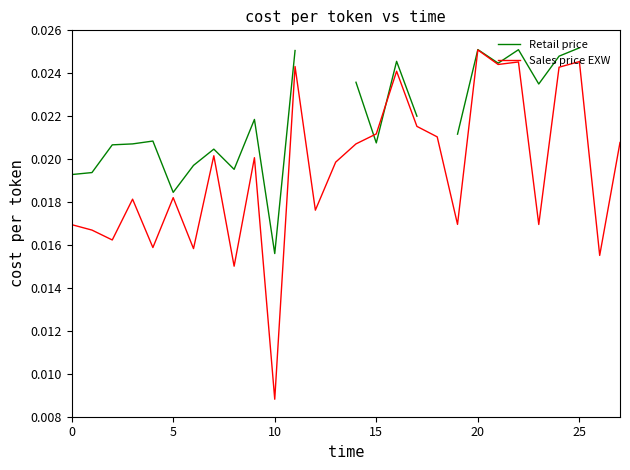

What is the sum of all Sales price EXW values?

0.5